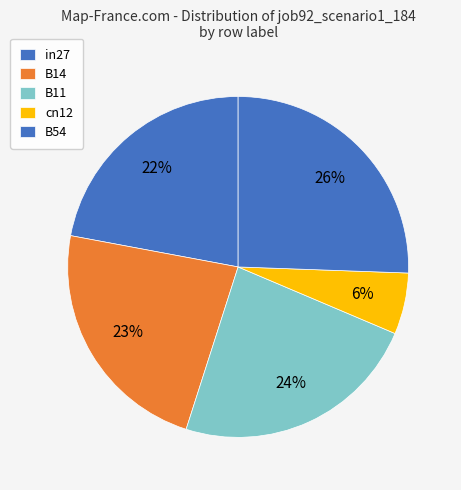

How many slices are in this pie chart?

5